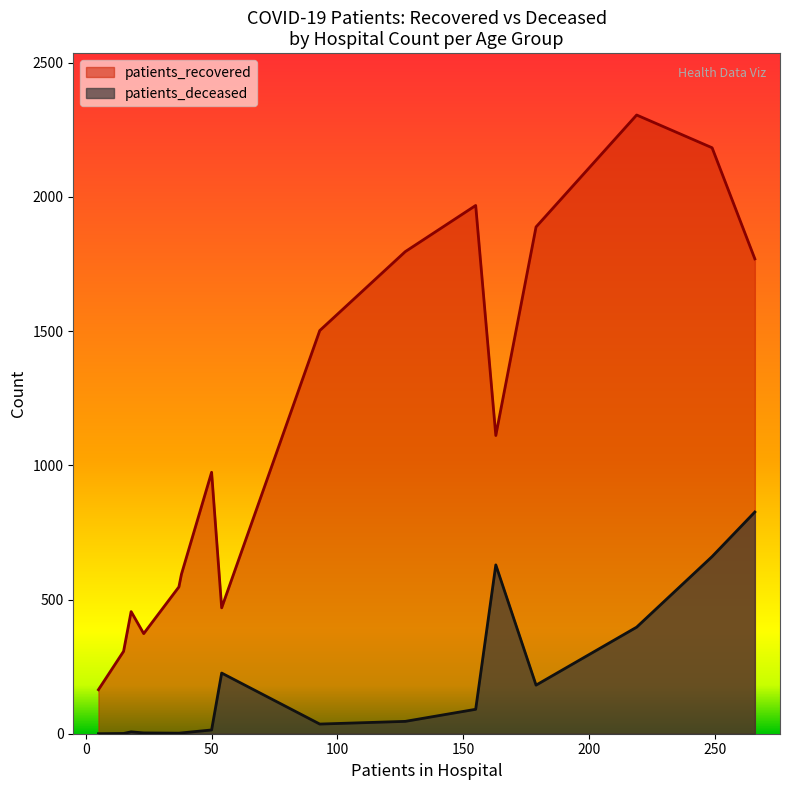

In patients_recovered, how many points are lower than both neighbors (excluding endpoints)?

3